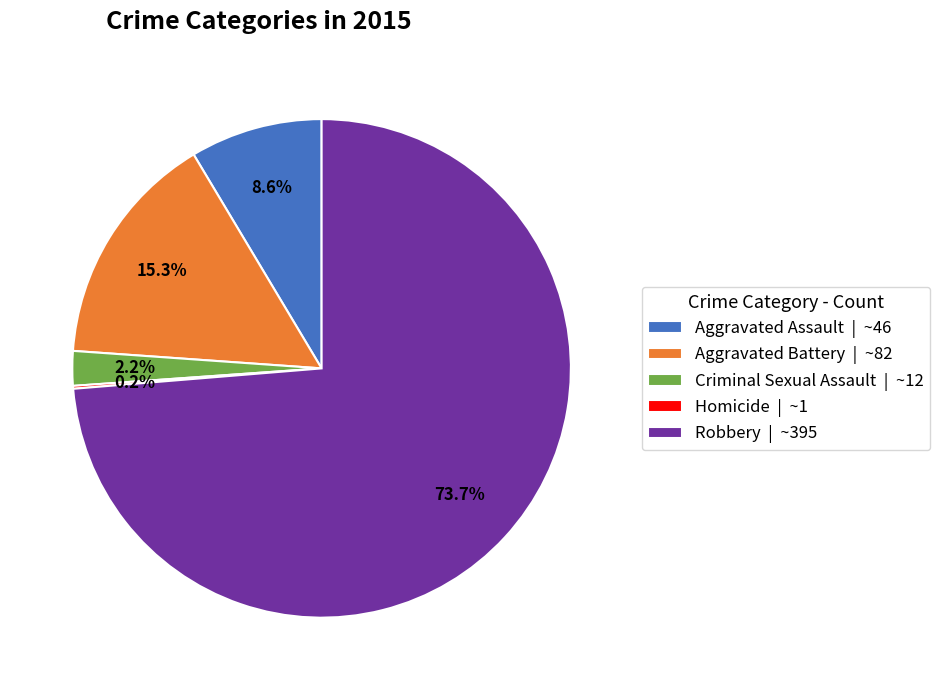

Which has a higher value, Aggravated Assault | ~46 or Criminal Sexual Assault | ~12?

Aggravated Assault | ~46